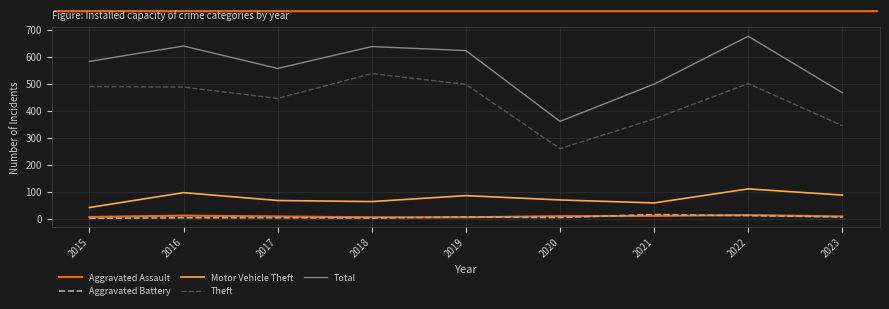

Which series changed the most between 2018 and 2023?

Theft